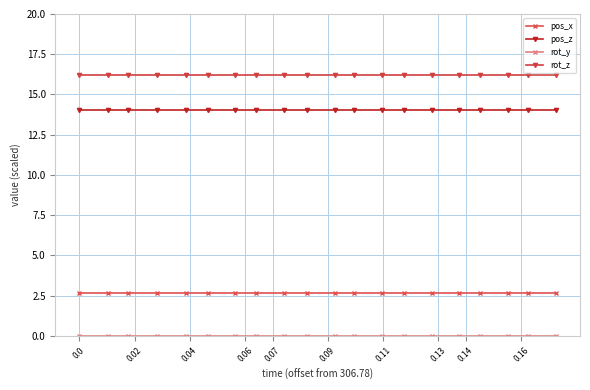

What is the value of the pos_z point at the 15th from the left?

14.0